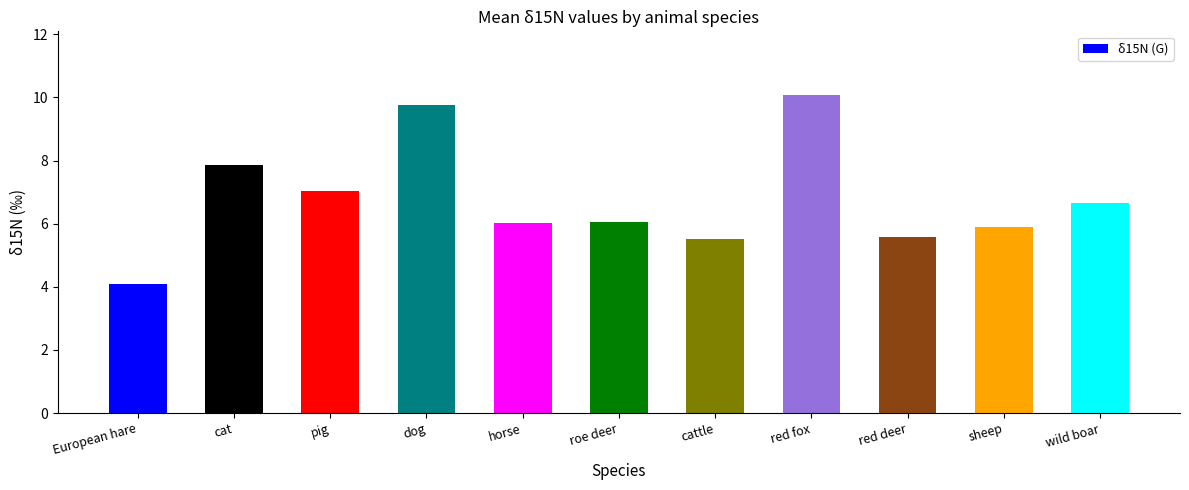

What is the label of the 2nd bar from the right?

sheep